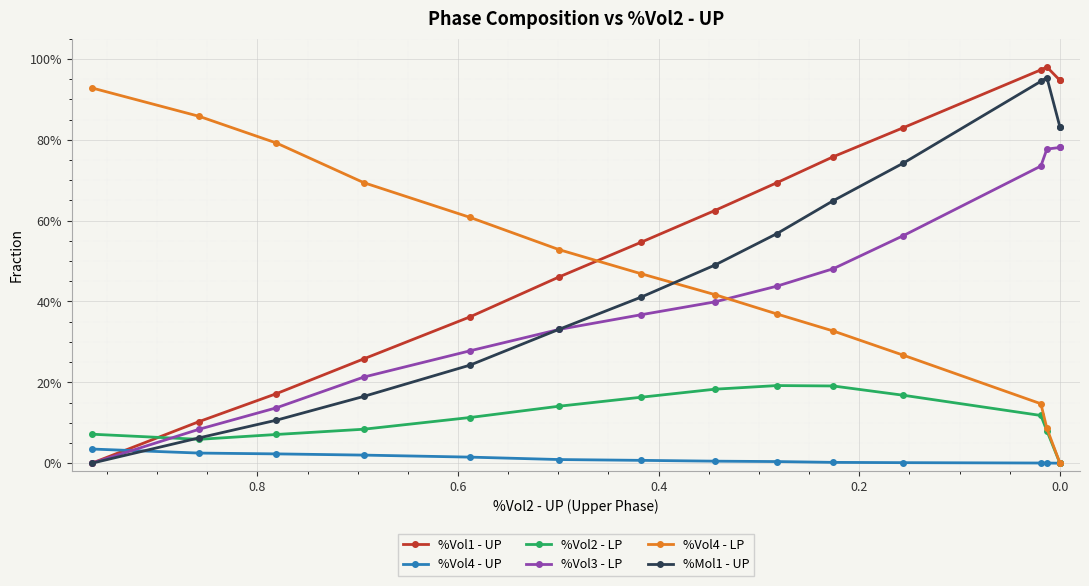

What is the highest value of the %Vol2 - LP series?

0.2